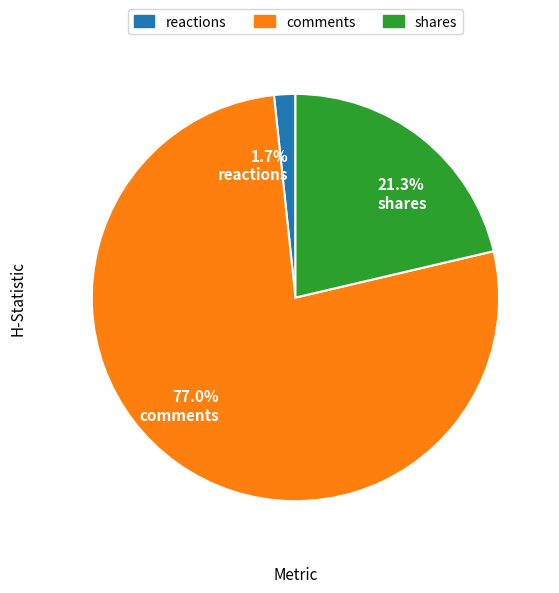

How many slices are in this pie chart?

3